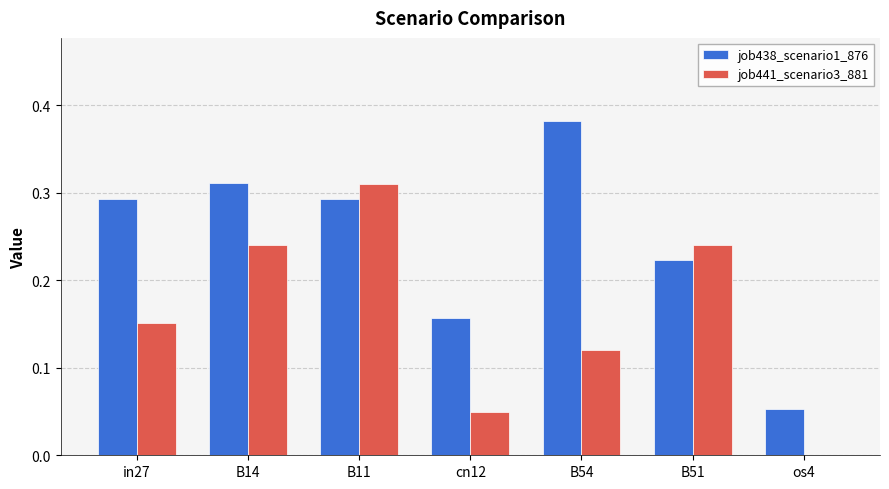

Is it true that job438_scenario1_876 equals 0.1 at B11?

False